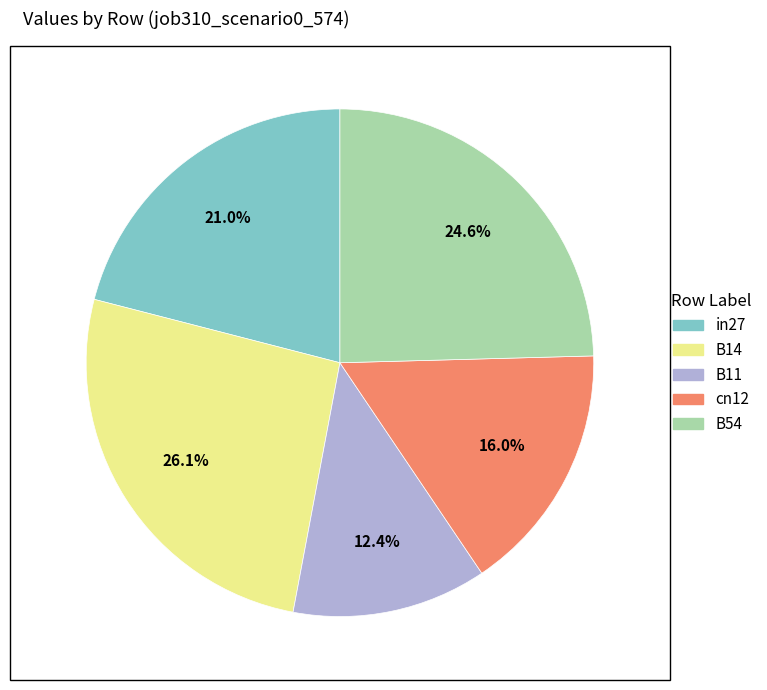

To the nearest percent, what portion does B14 represent?

26%